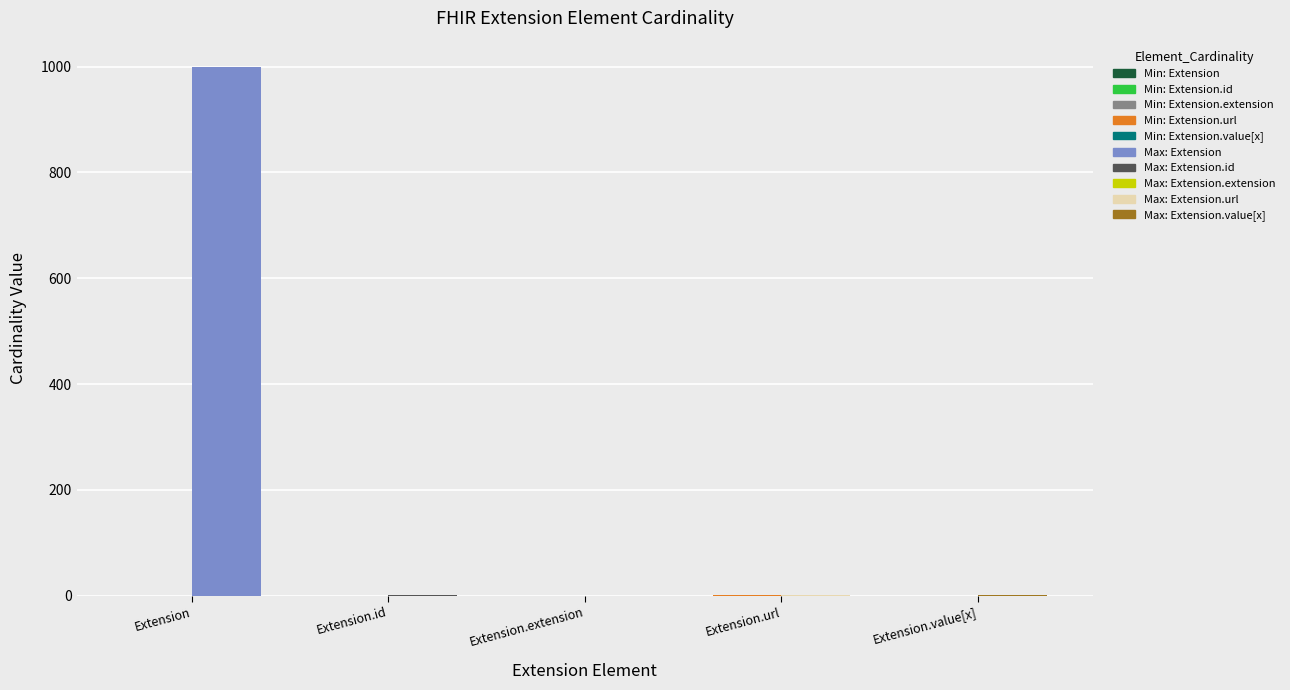

The value of Max_numeric at Extension.url is 1. True or false?

False